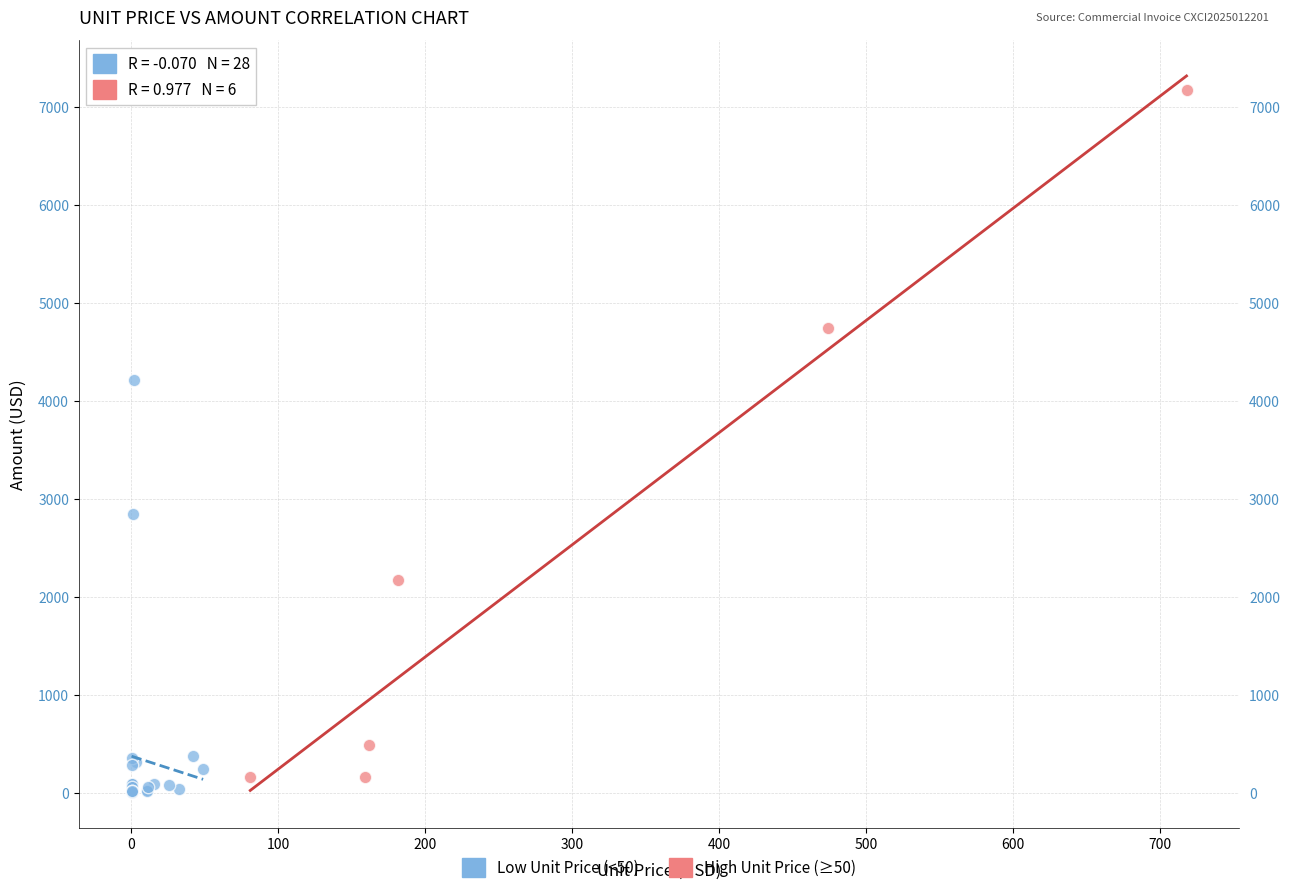

What are all the series names shown in the legend?

Low Unit Price (<50), High Unit Price (≥50)